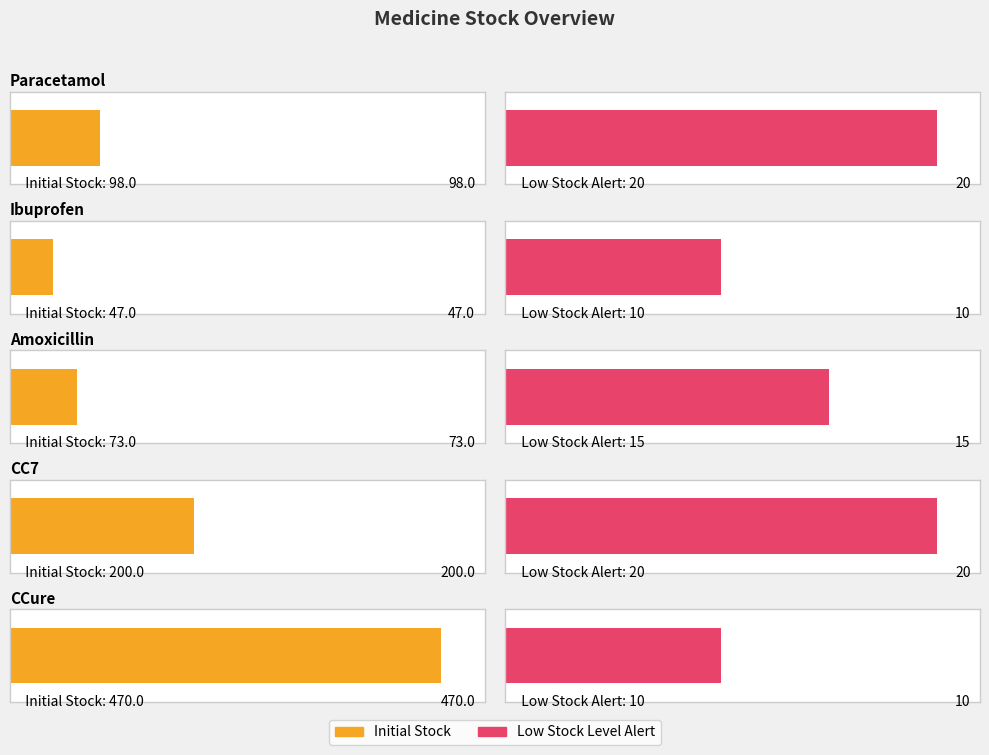

Is it true that Low Stock Level Alert equals 20 at CC7?

True